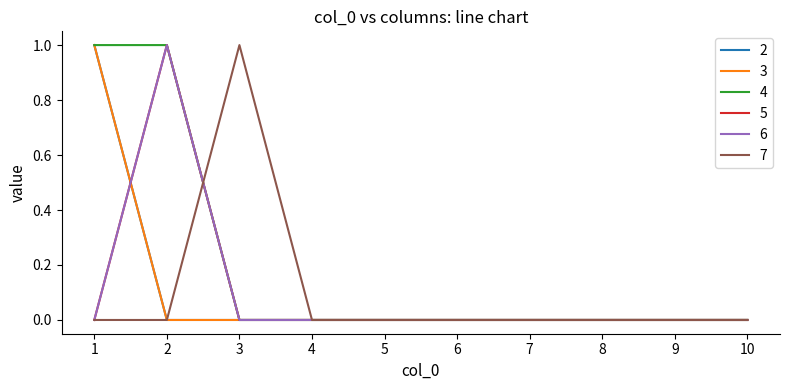

Which category has the highest value across all series?

1